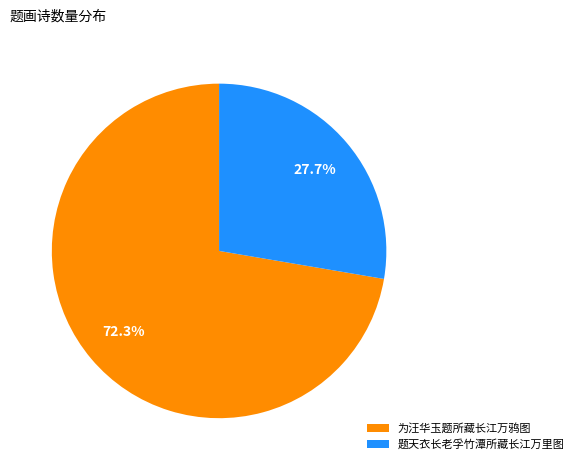

To the nearest percent, what is the difference between the largest and smallest slice percentages?

45%